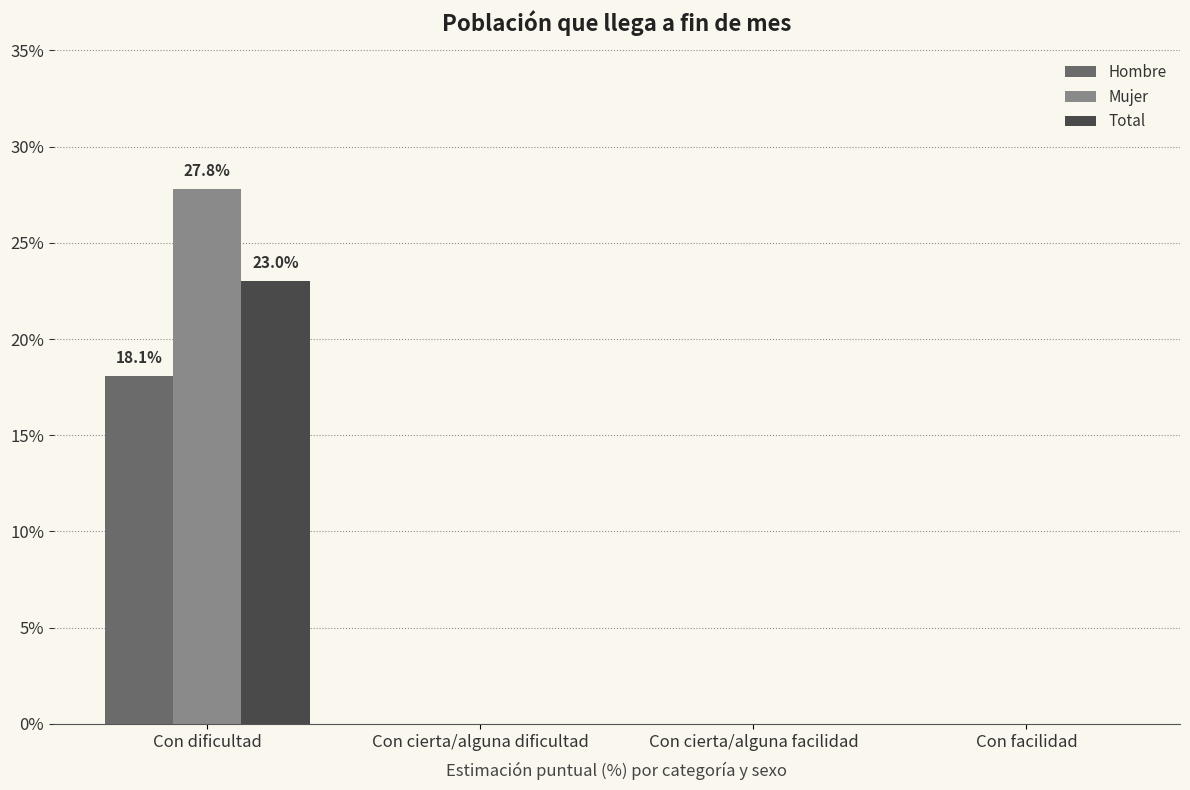

Read the Hombre value at Con dificultad.

18.1